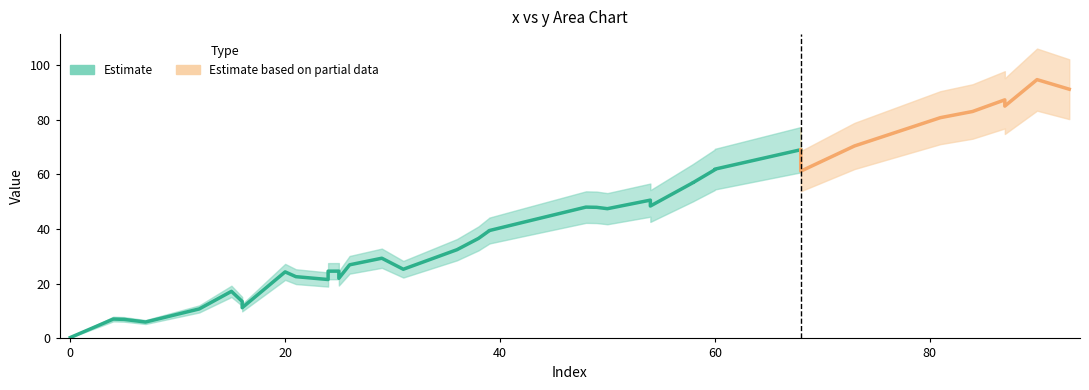

Which has a higher value, 31 or 8?

31